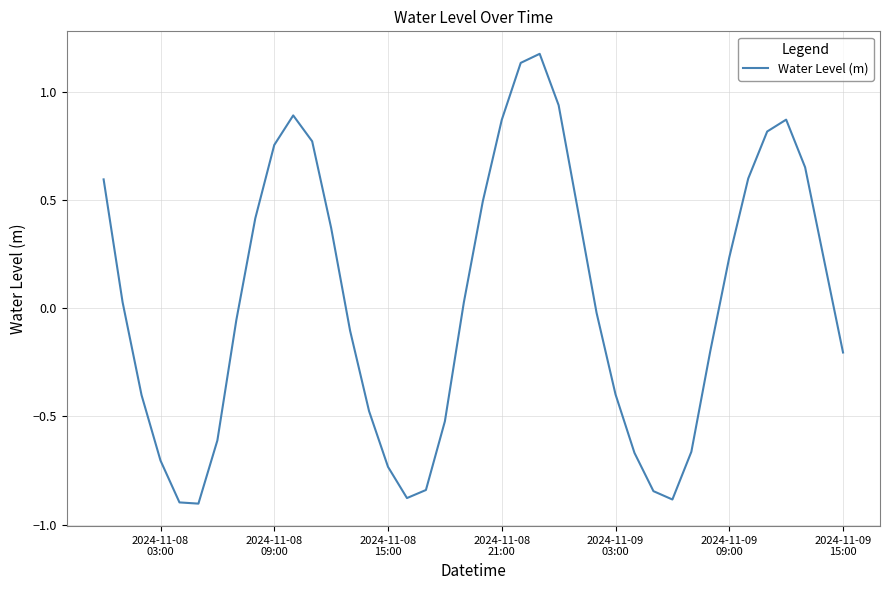

What is the difference between the maximum and minimum values?

2.1